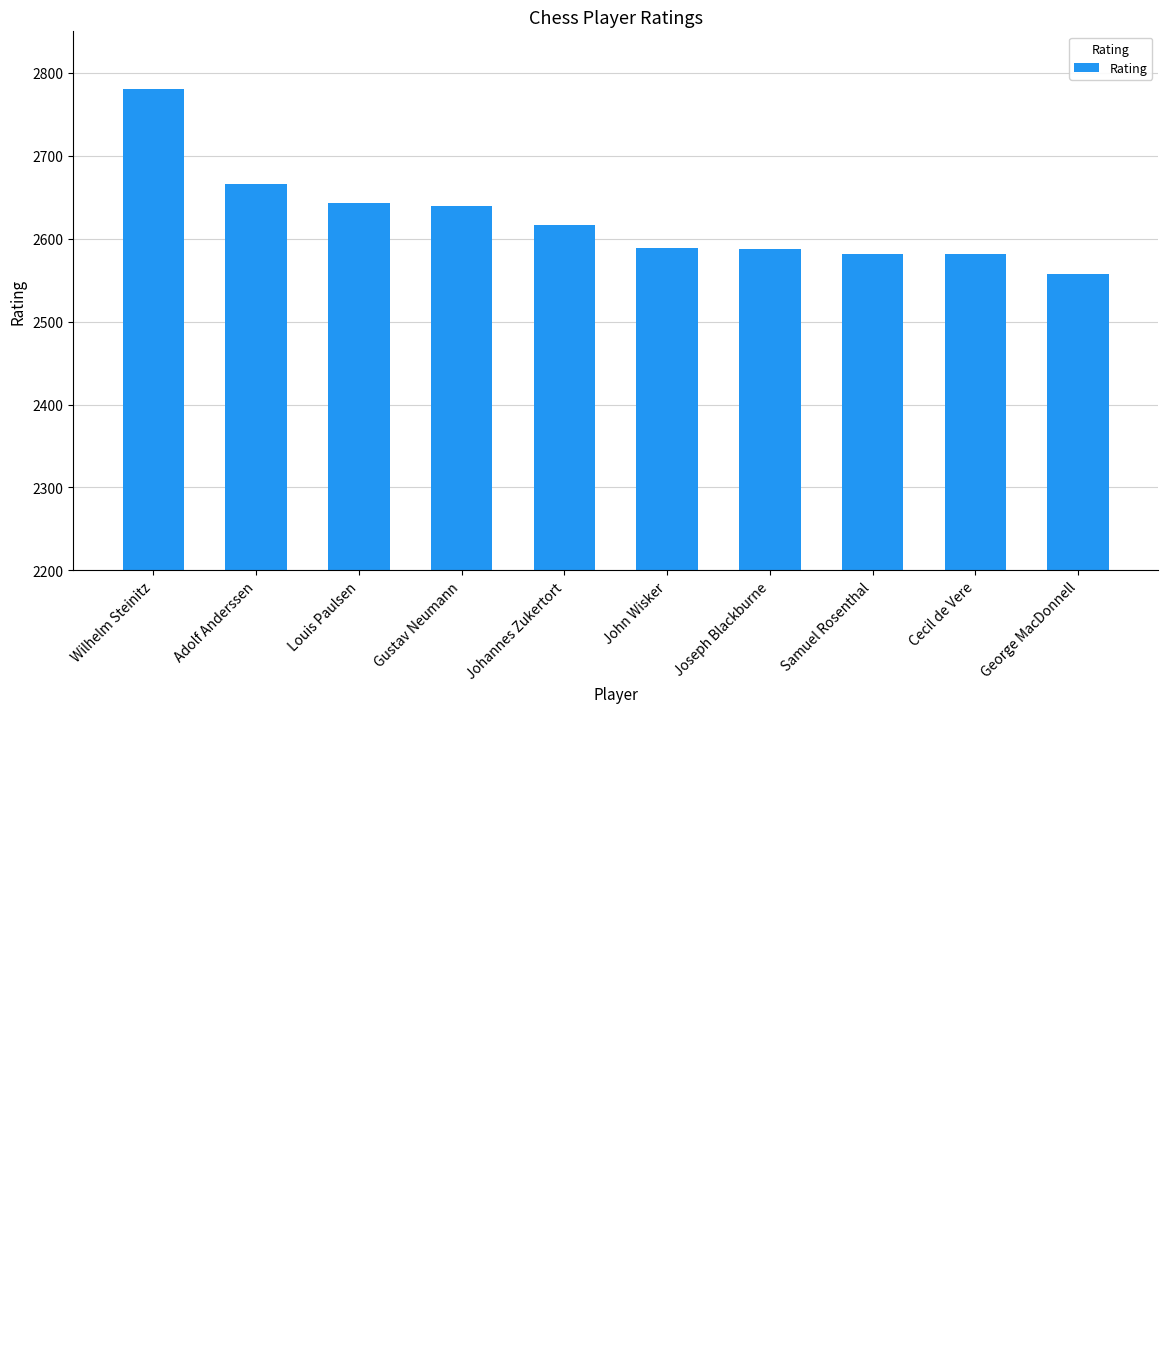

What is the approximate value at Johannes Zukertort?

2617